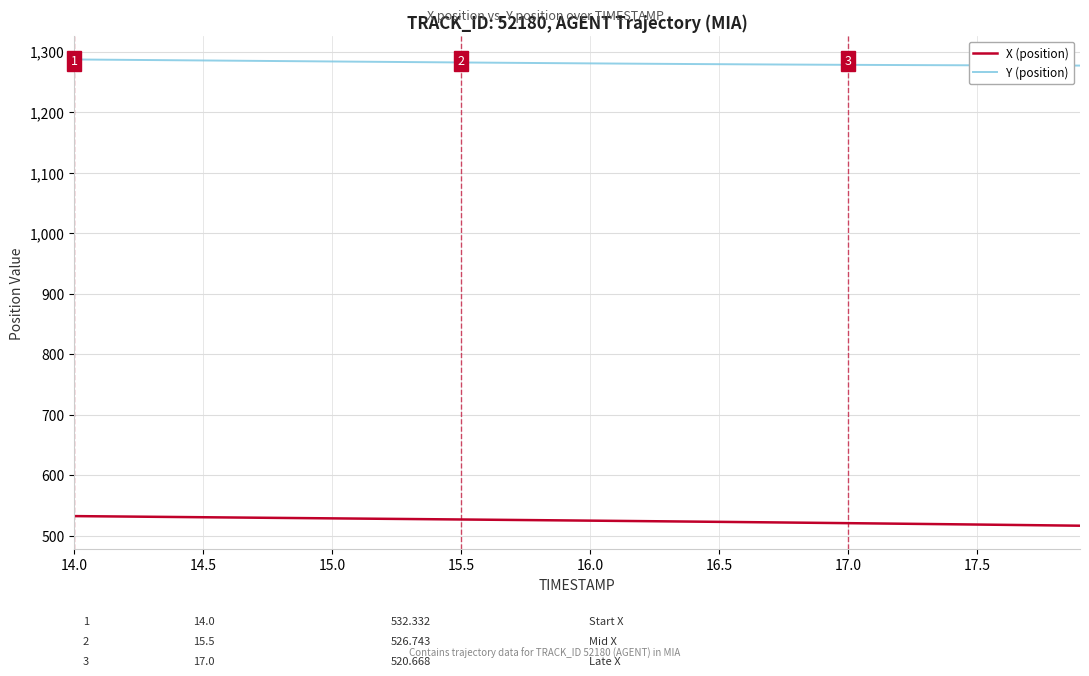

Which series has the largest total across all categories?

Y (position)